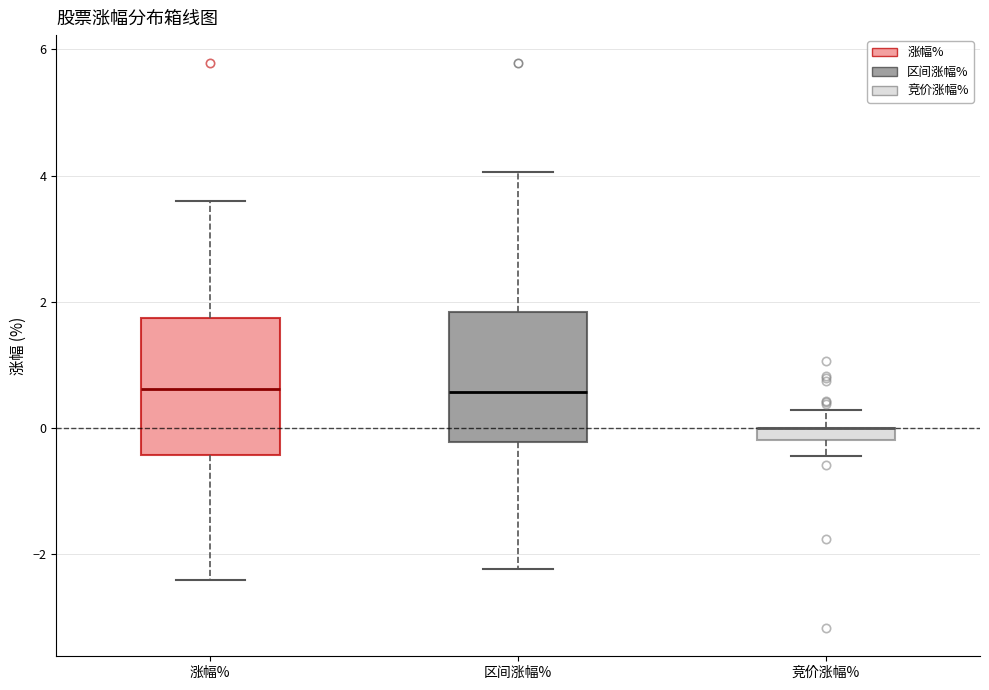

Where is the lower edge of the box for 区间涨幅% on the y-axis? The values are not printed on the chart, so give them approximately, as read against the axis.

-0.2